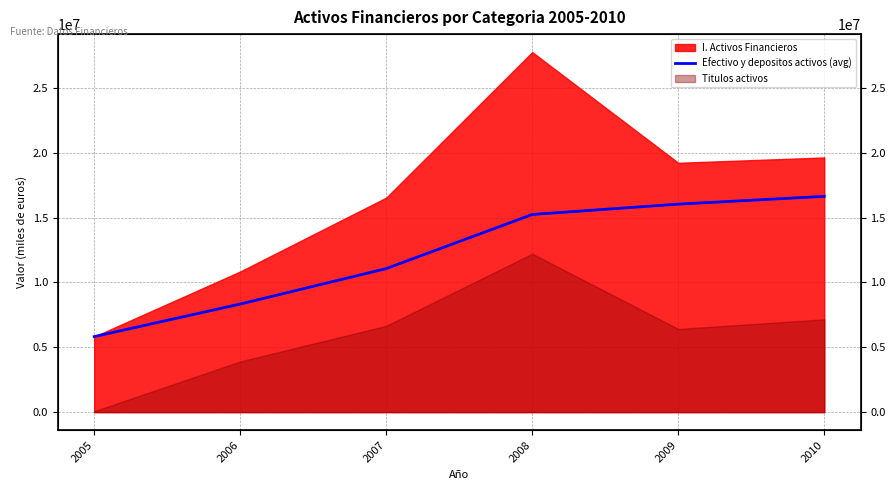

How many data points does each series have?

6